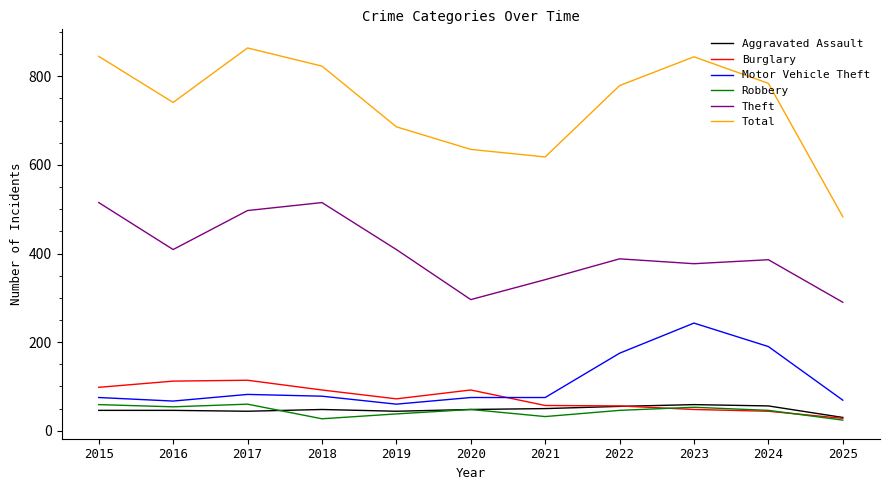

Which series has the widest spread of values?

Total